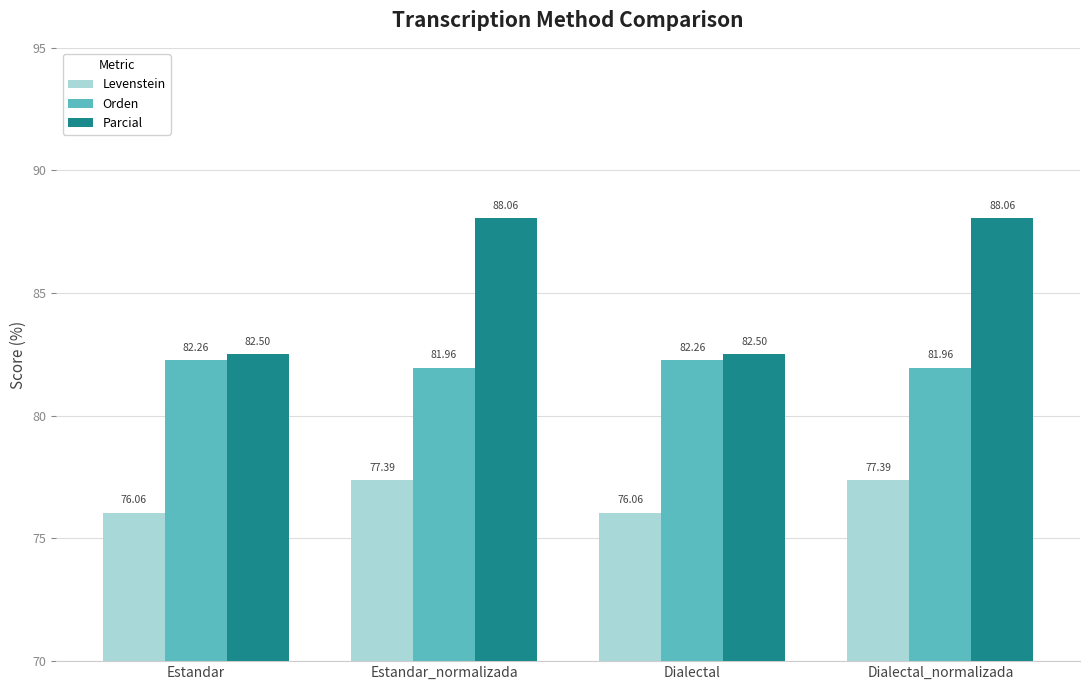

Count the number of data series in this chart.

3